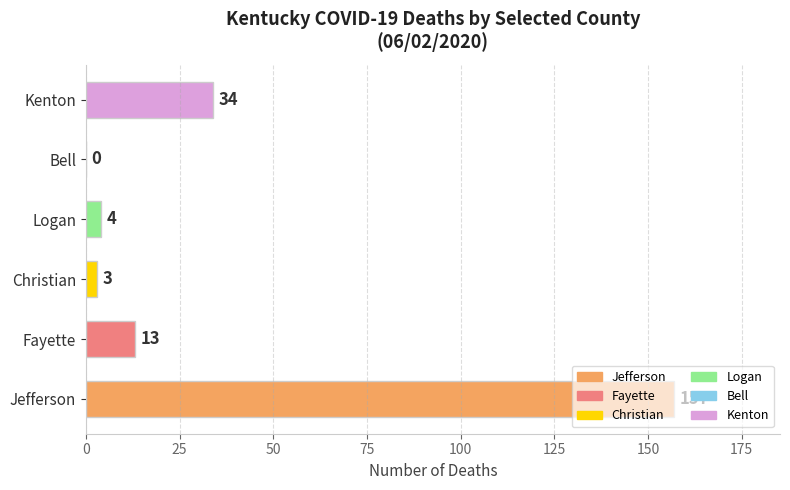

What is the change in value from Logan to Kenton?

+30